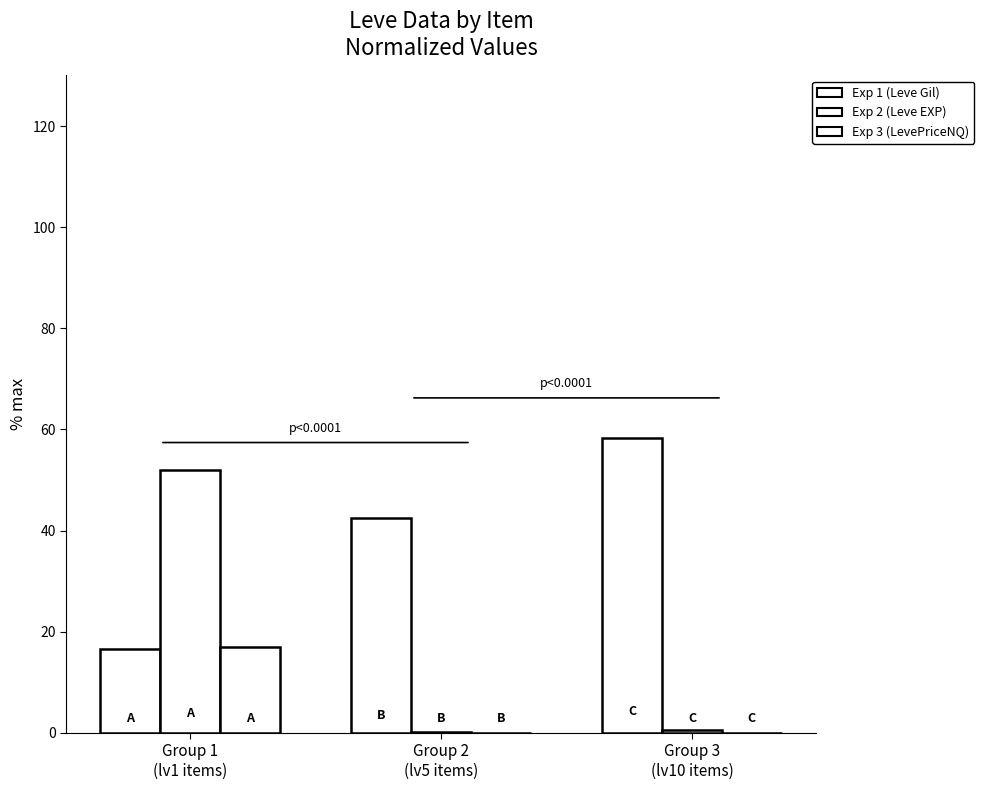

At how many categories does at least one series exceed 9?

3